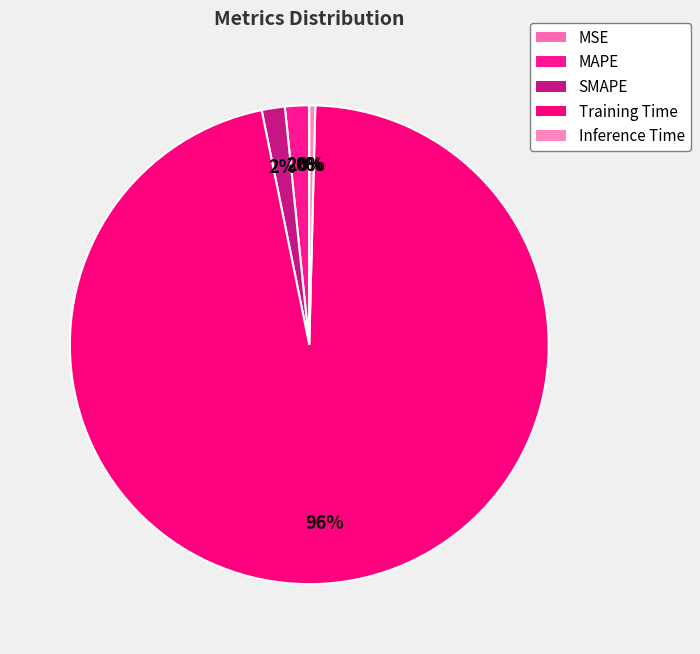

To the nearest percent, what is the difference between the MSE and SMAPE slice percentages?

2%